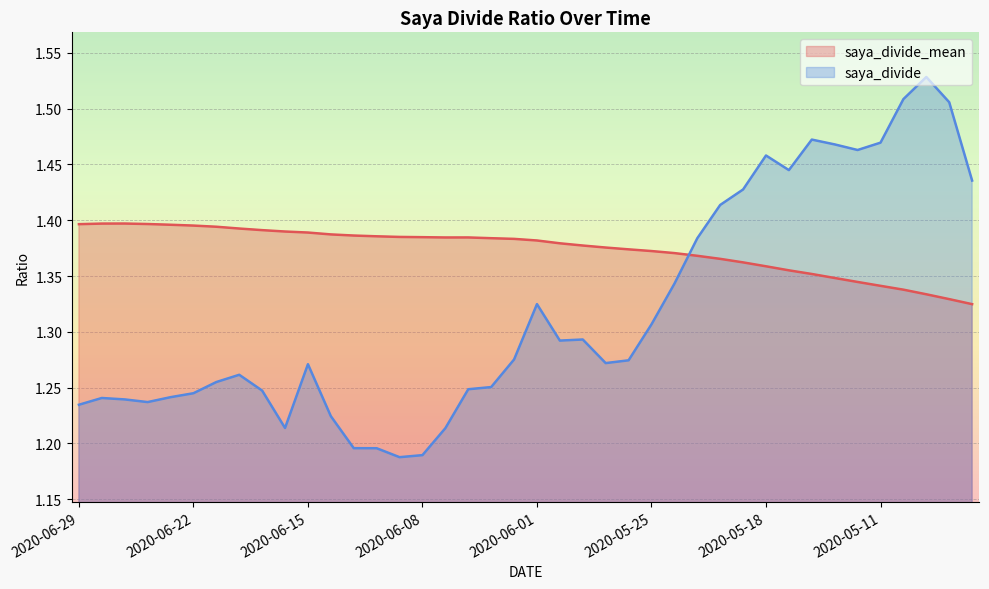

The saya_divide_mean series shows 2.2 at 2020-06-11. True or false?

False